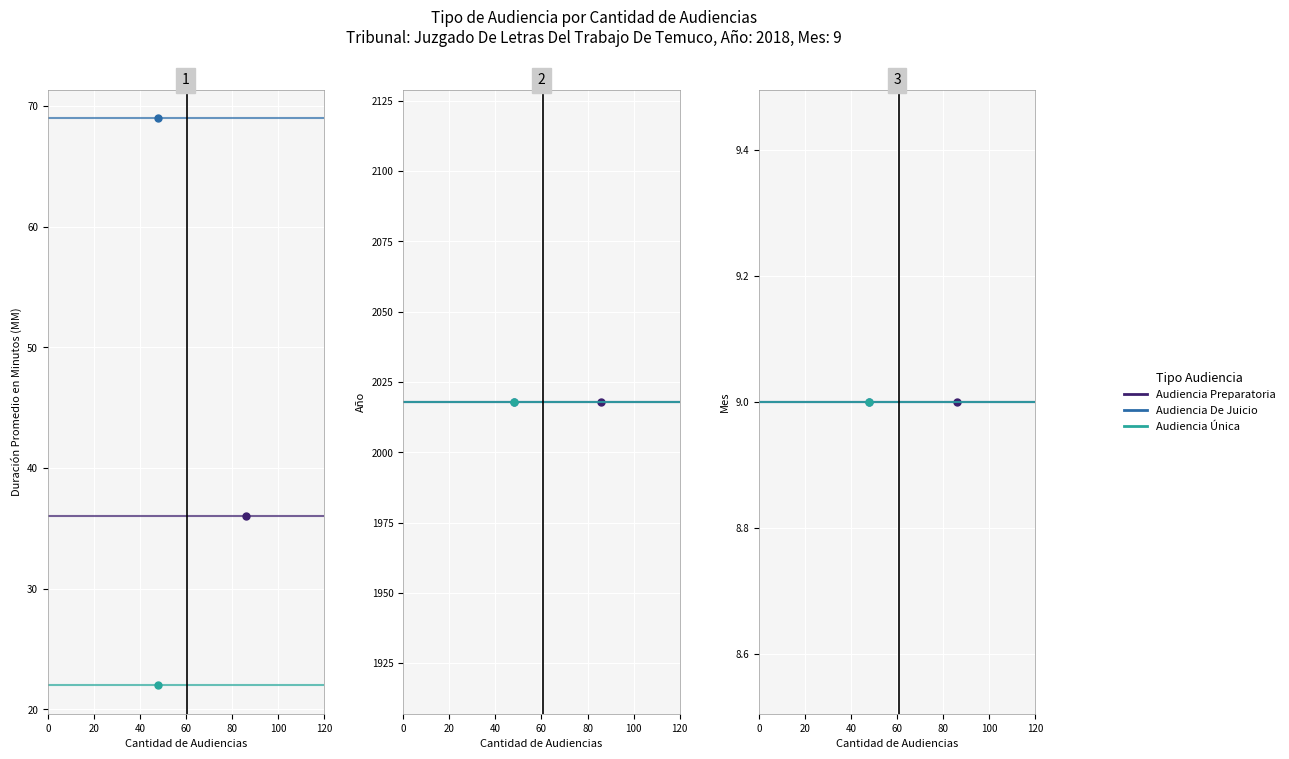

How many categories are shown in the chart?

3